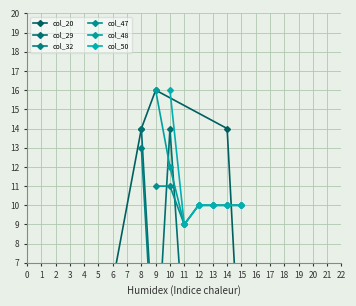

Where does the col_29 series first go above 1?

8